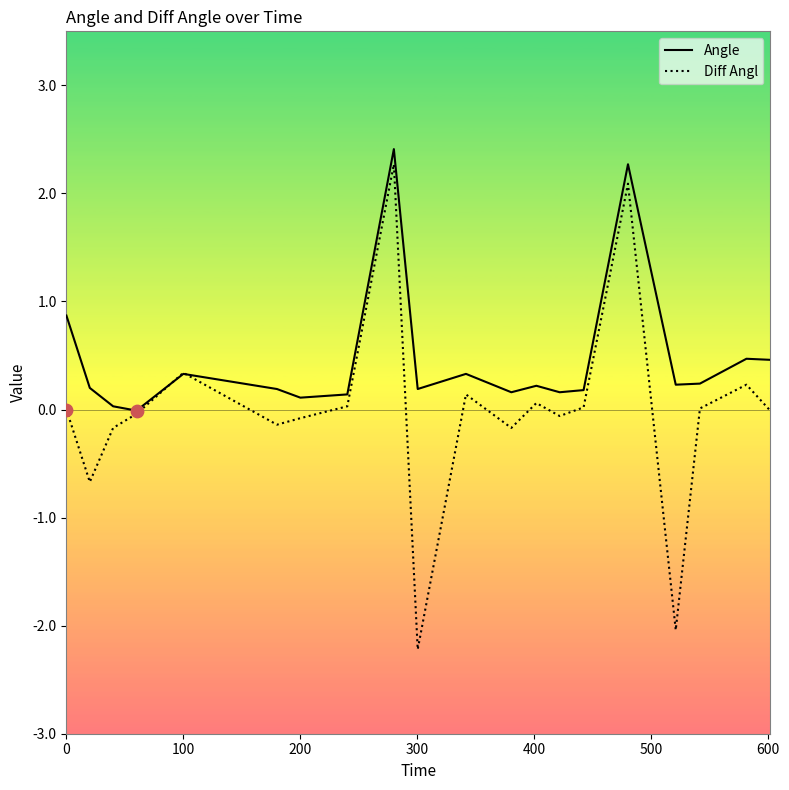

What are all the series names shown in the legend?

Angle, Diff Angl